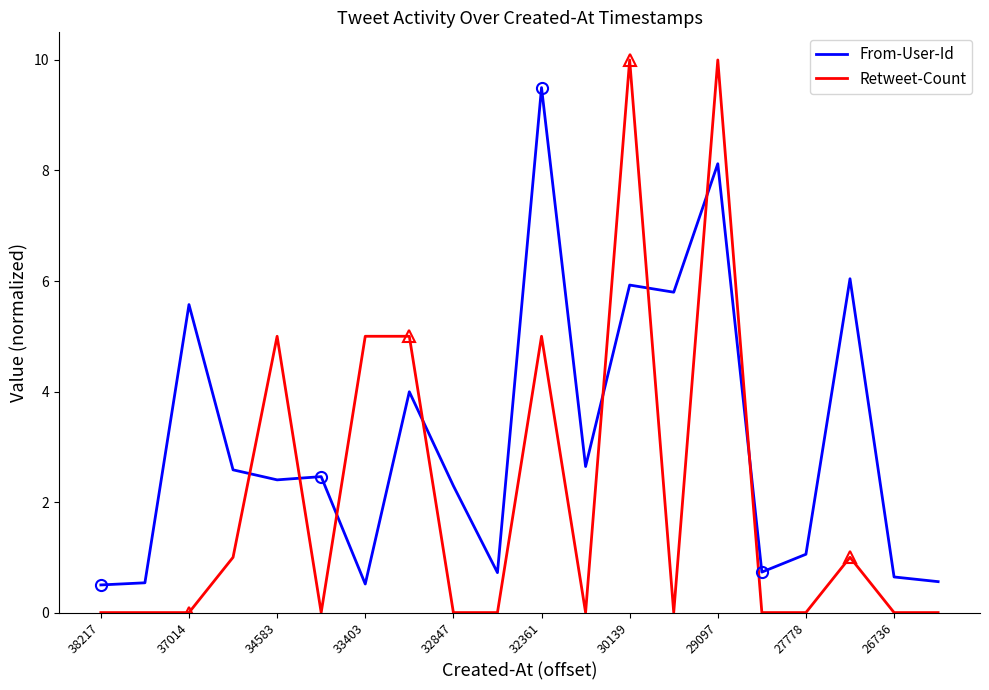

List the series in order of their overall mean, lowest first.

Retweet-Count, From-User-Id